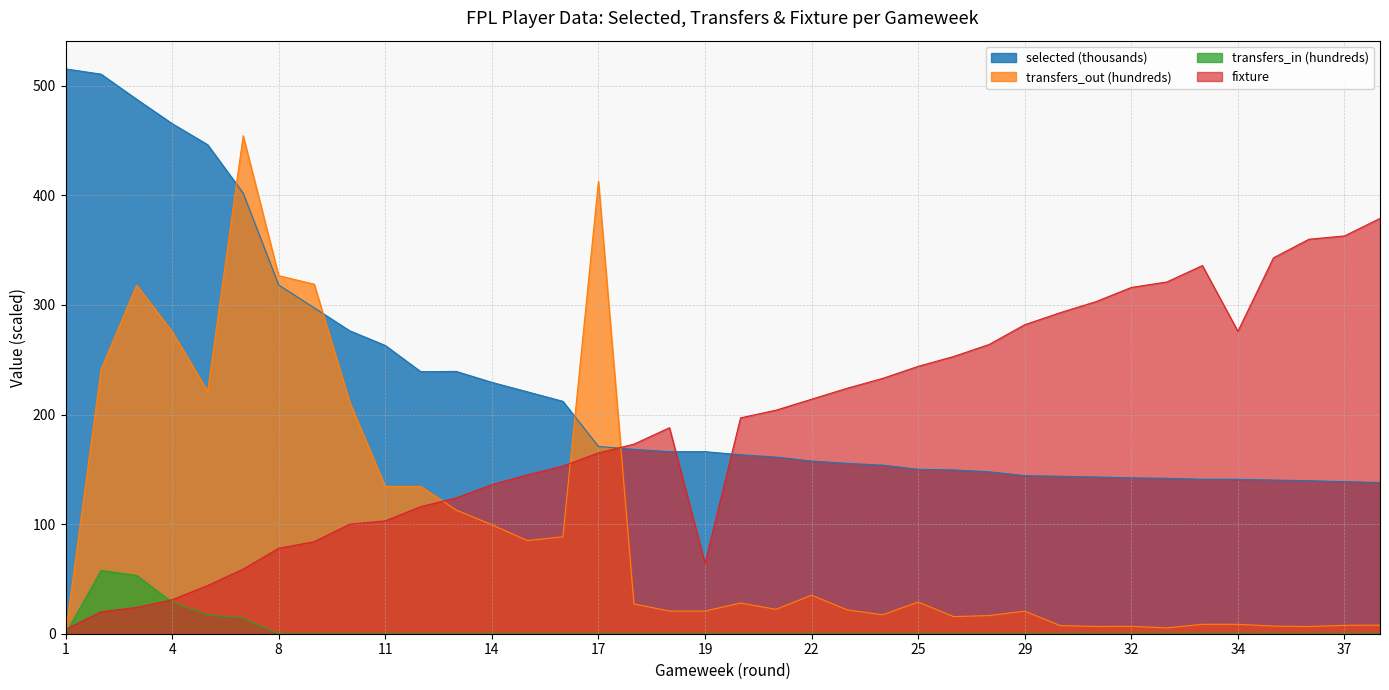

How many times do fixture and transfers_in cross each other?

2